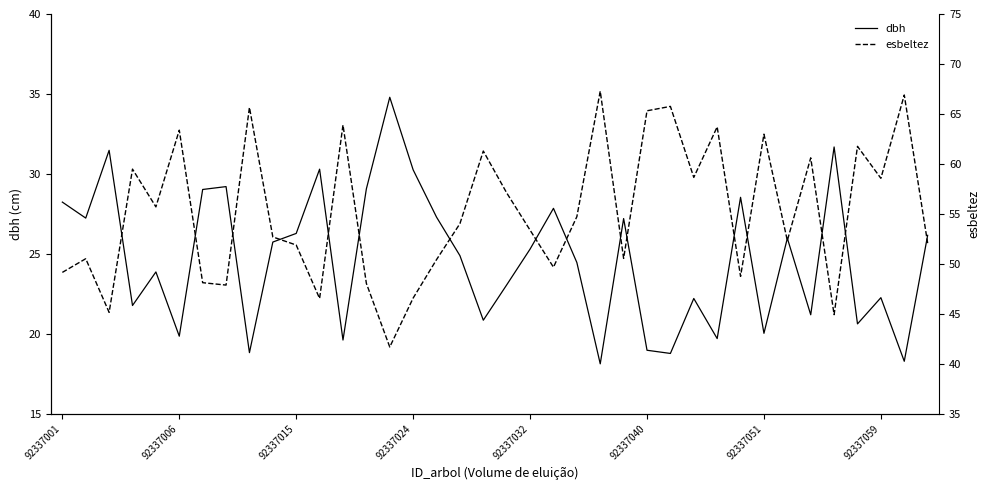

The value of dbh at 92337040 is 29.8. True or false?

False